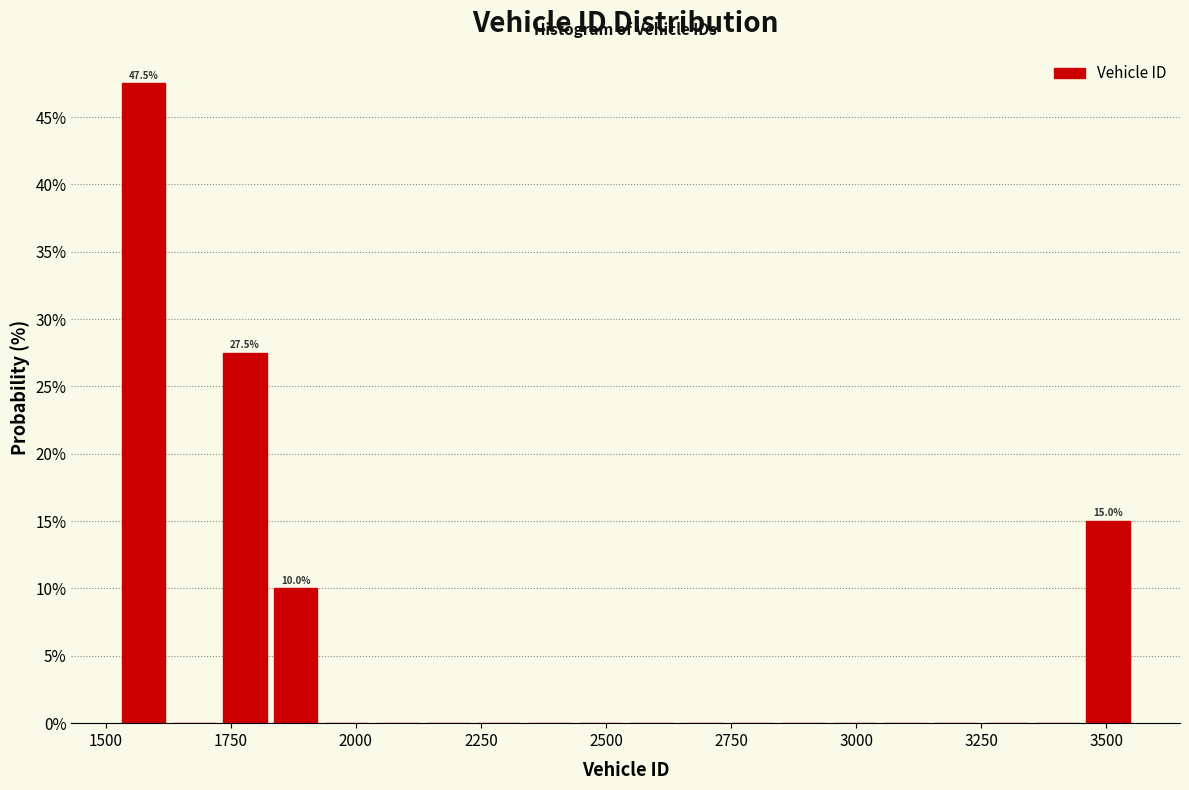

Around what value on the x-axis is the tallest bar? Give the approximate position of its centre, as read against the axis.

1600